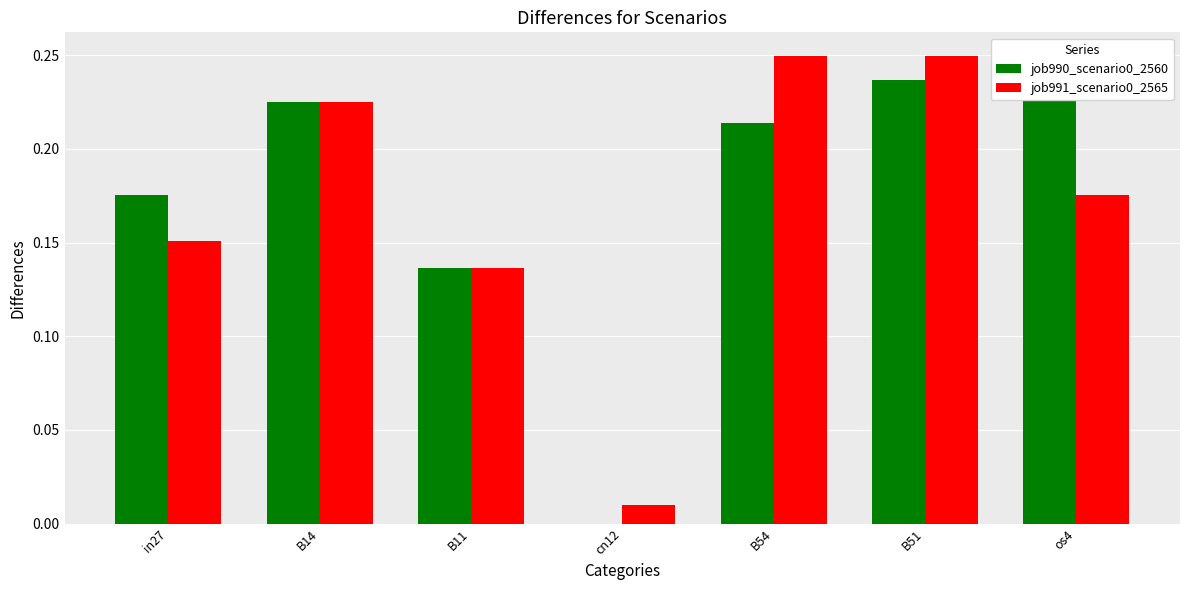

True or false: job990_scenario0_2560 has a value of 0.0 at in27.

False